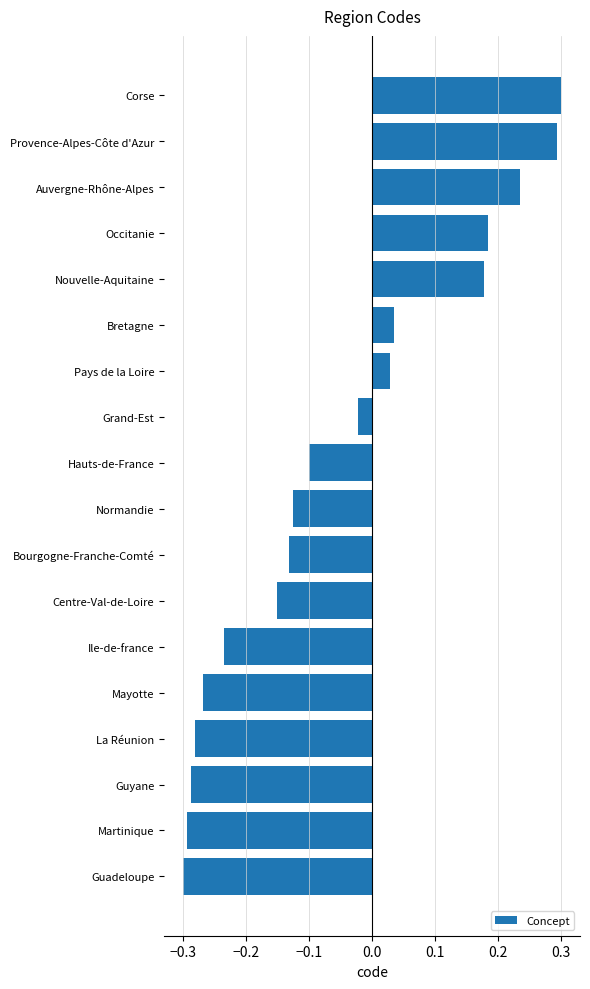

What is the change in value from Centre-Val-de-Loire to Auvergne-Rhône-Alpes?

+0.4